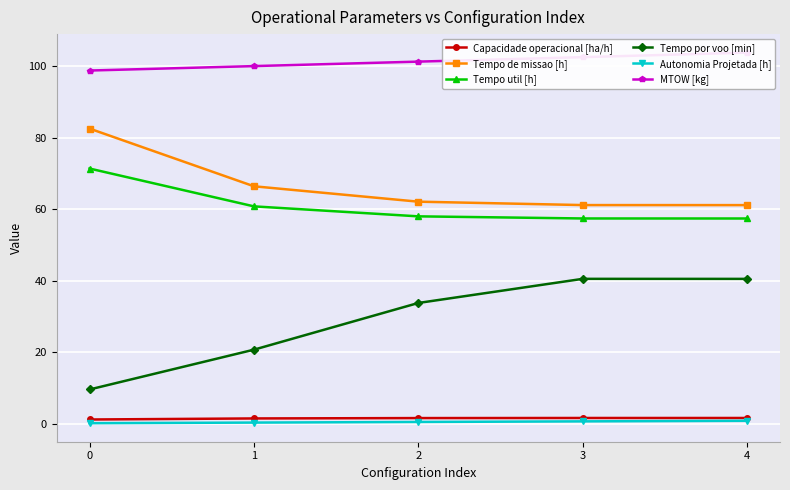

True or false: Tempo de missao [h] has more than 1 interior local peaks.

False